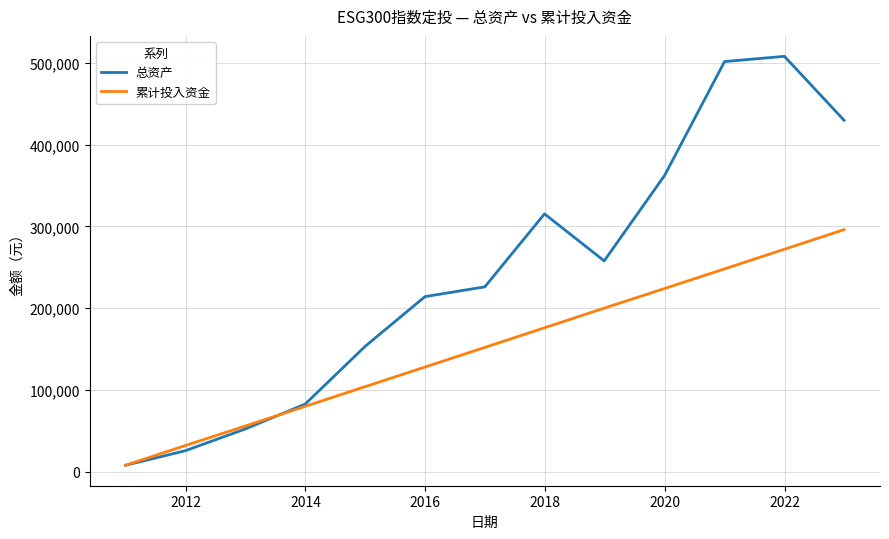

What is the smallest value displayed?

7908.7